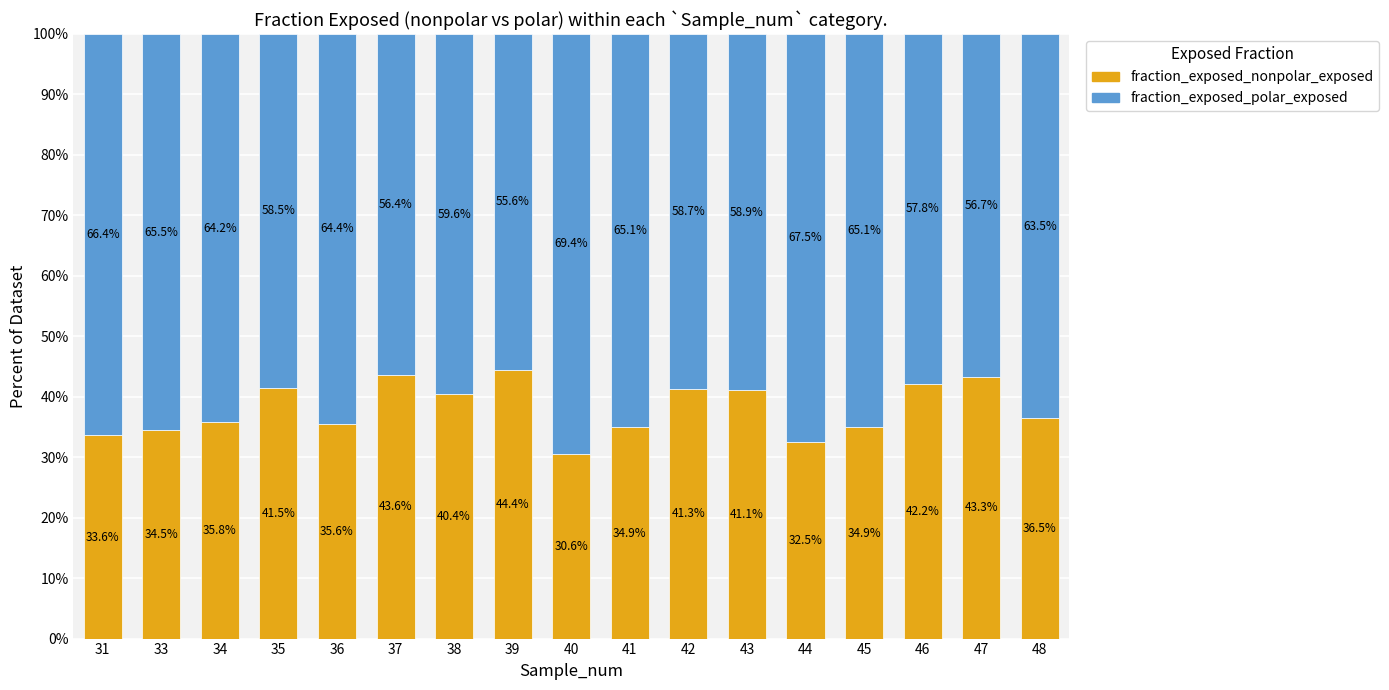

Which has a higher value, 42 or 37?

37